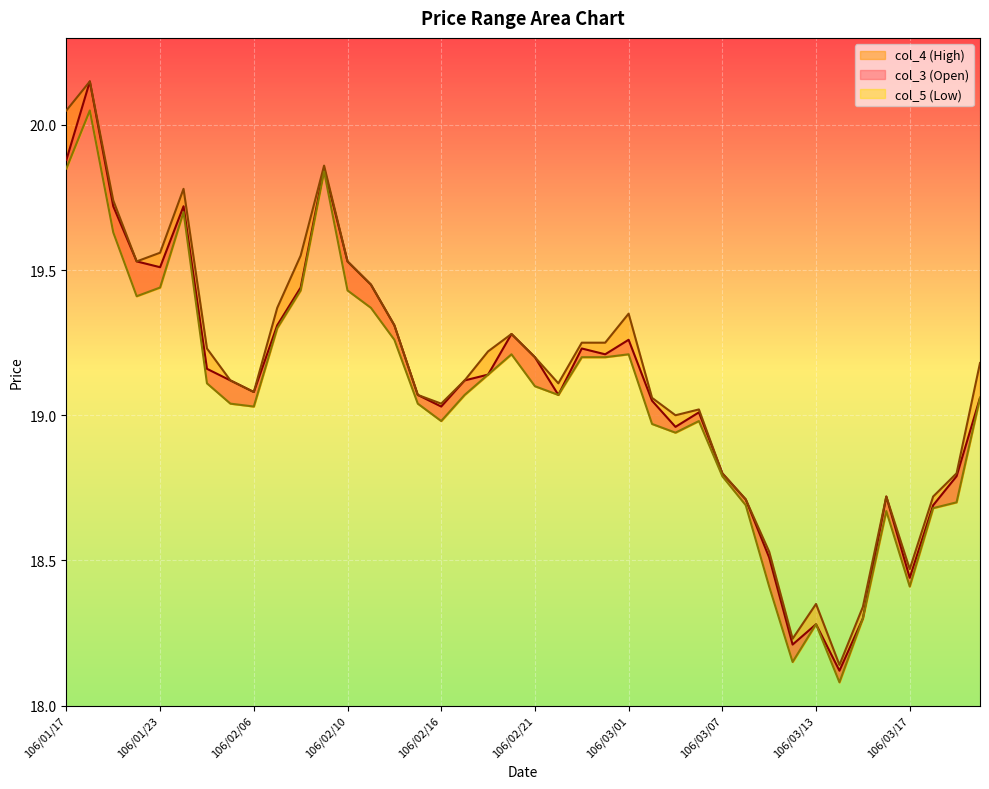

What is the difference between the col_5 values at 106/02/22 and 106/03/15?

0.8